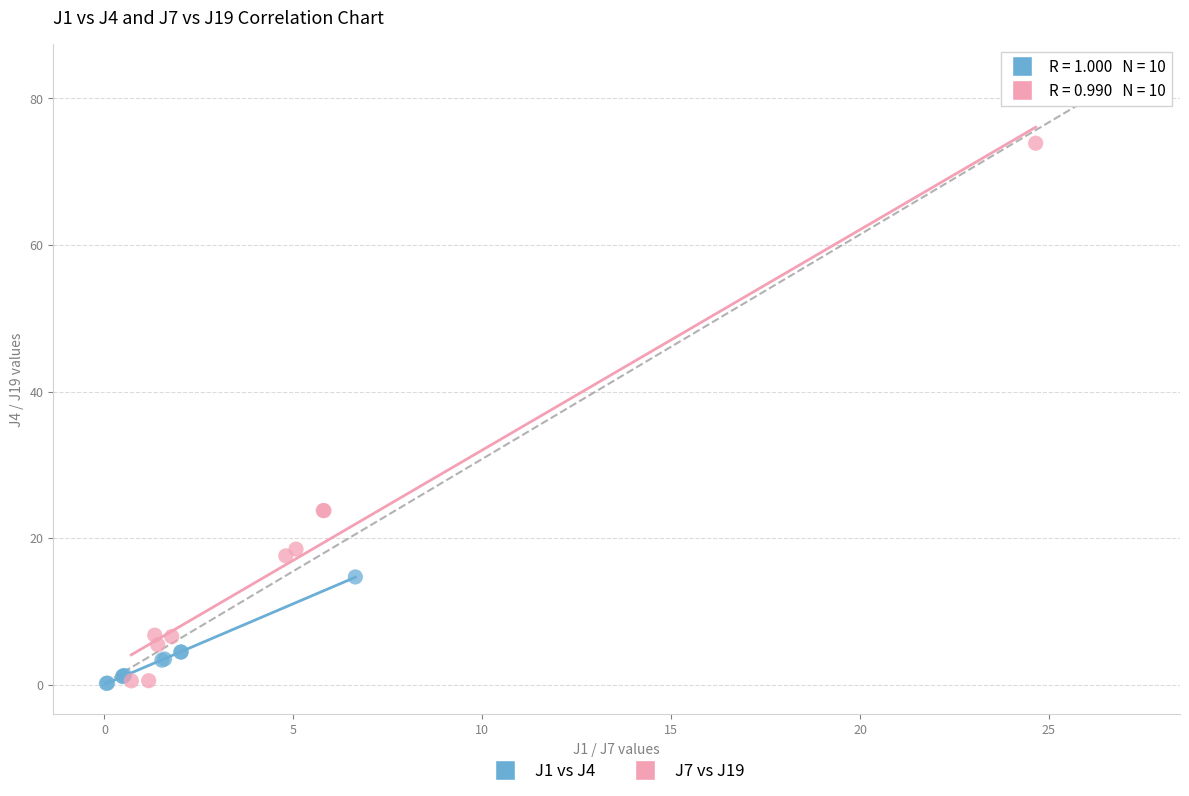

Which series has the largest Y range (max minus min)?

J7 vs J19